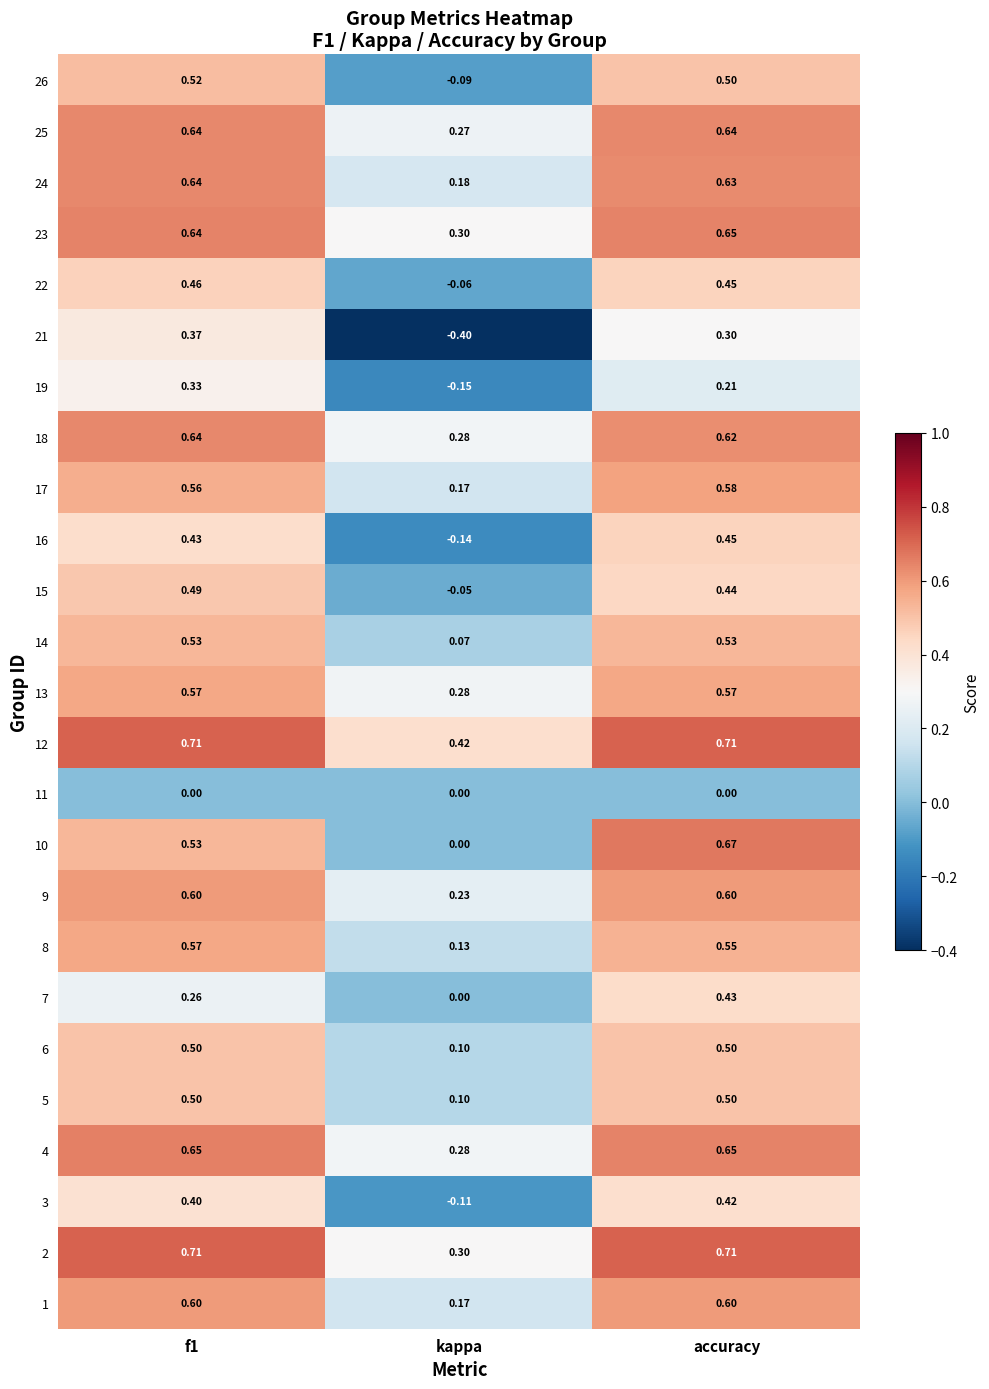

At which category does the chart reach its minimum across all series?

kappa